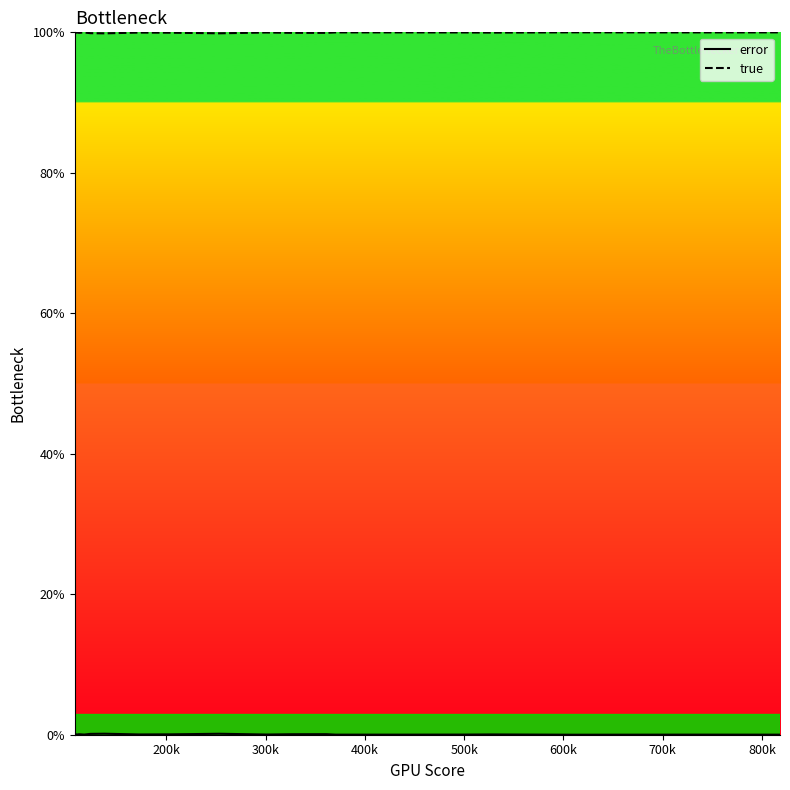

Which series has the largest total across all categories?

true